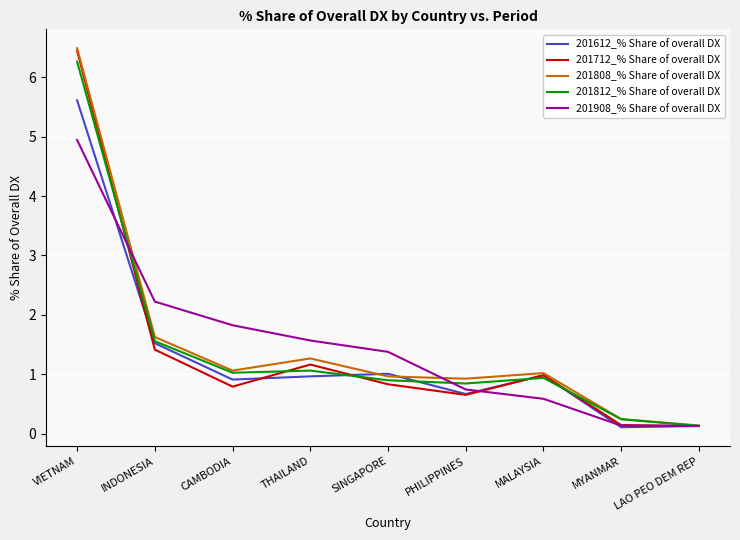

Between which two adjacent categories do 201712_% Share of overall DX and 201908_% Share of overall DX first intersect?

VIETNAM and INDONESIA